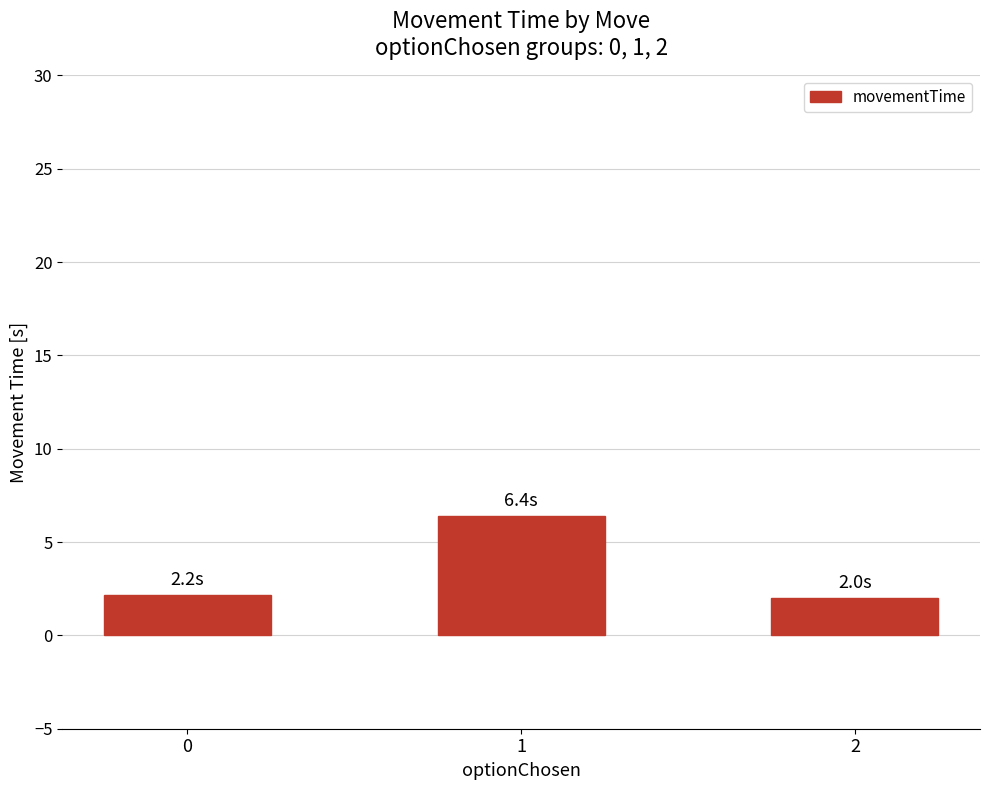

Reading left to right, what are all the values shown in this chart?

0=2.2	1=6.4	2=2.0